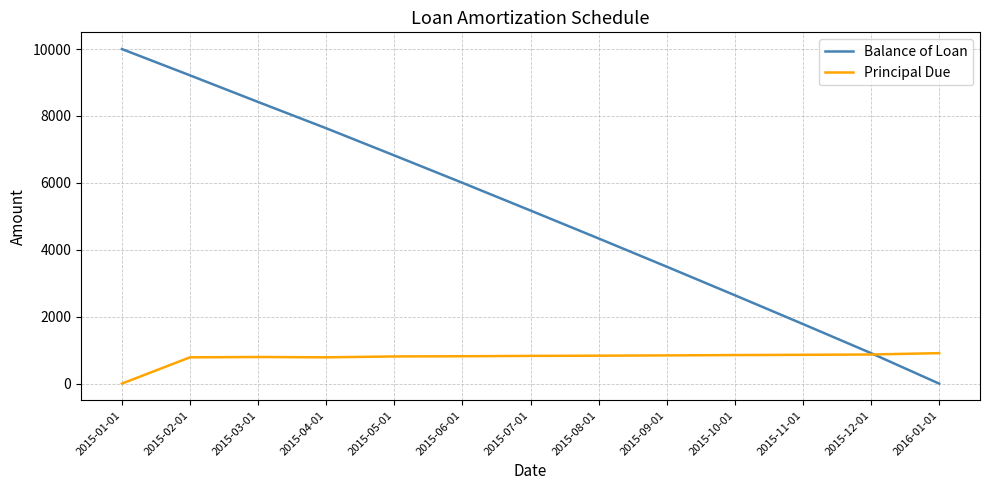

True or false: Principal Due has more than 0 interior local peaks.

True